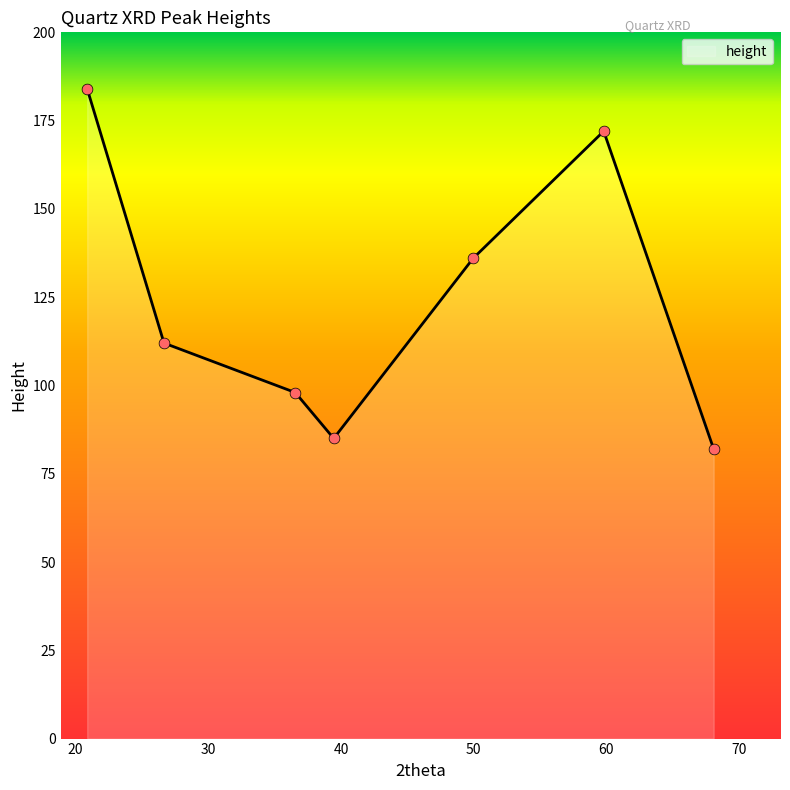

What is the change in value from 49.96584724368219 to 59.80878472390847?

+36